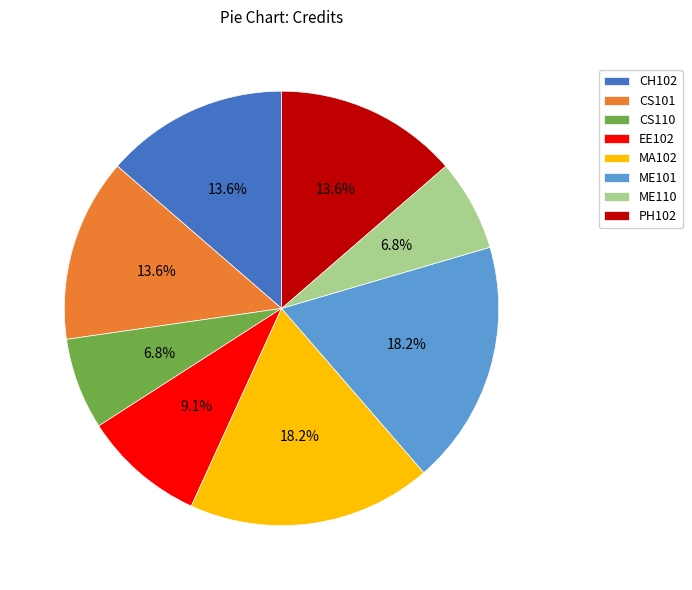

Combined, do CS110 and CS101 account for over 50%?

No